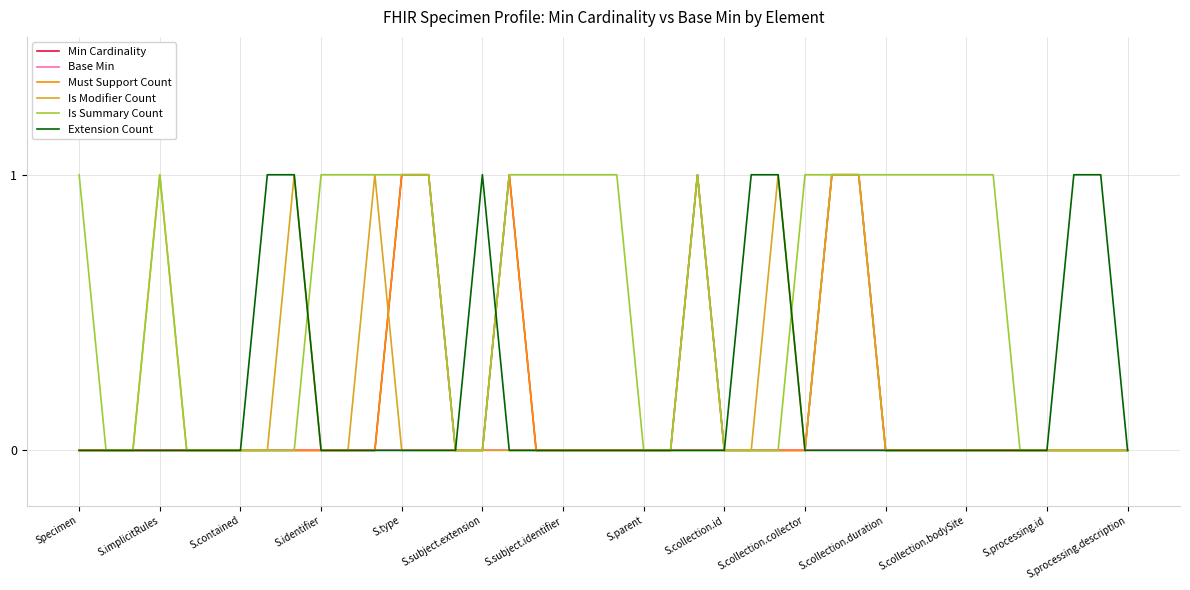

Which series ends up on top after the final intersection of Extension Count and Must Support Count?

Must Support Count